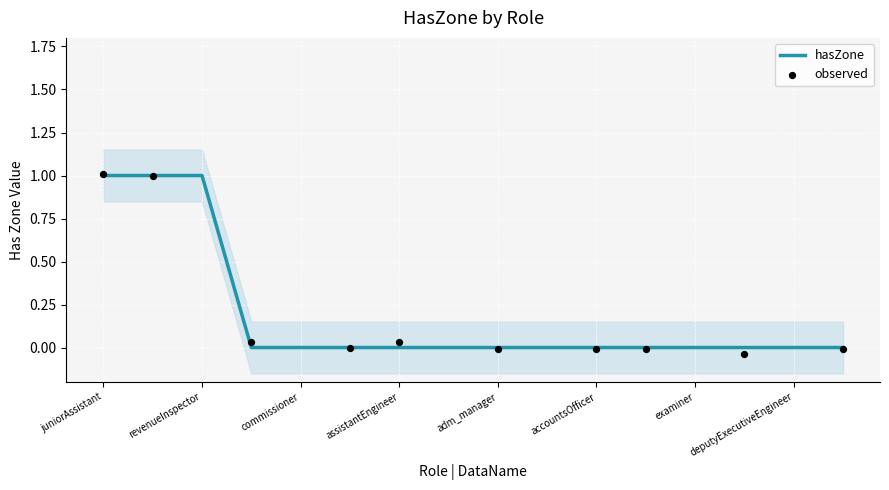

What is the change in value from revenueInspector to accountsOfficer?

-1